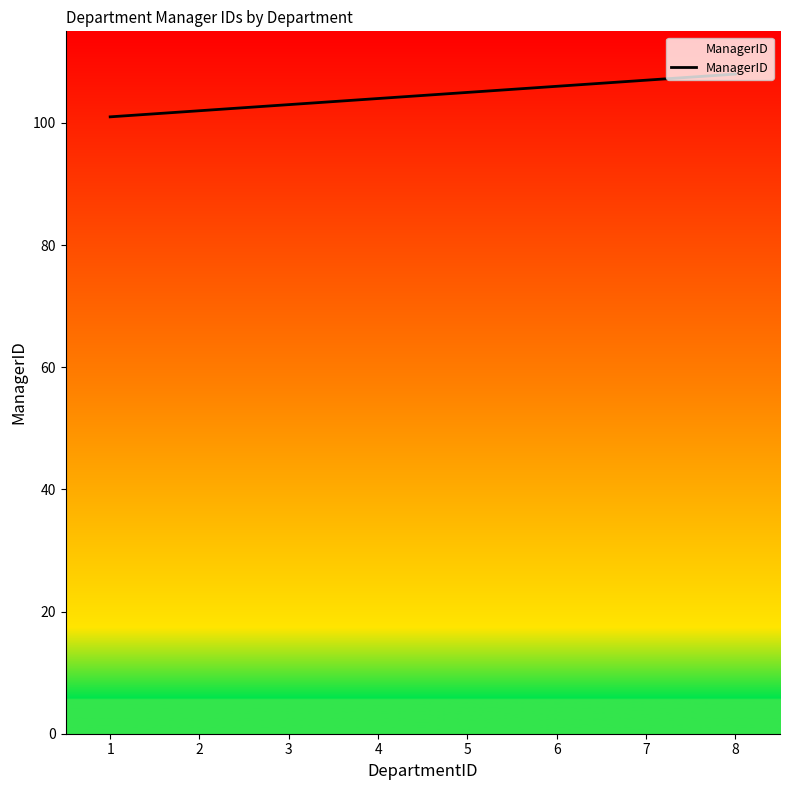

Reading right to left, transcribe all the data shown in this chart.

8=108	7=107	6=106	5=105	4=104	3=103	2=102	1=101